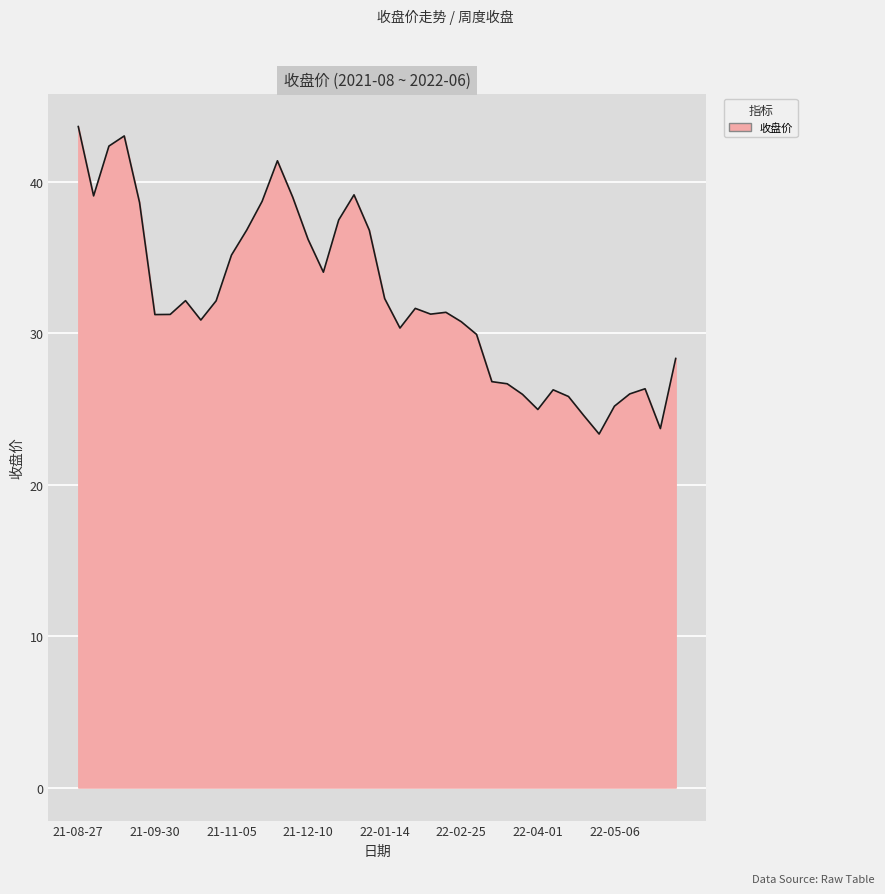

What is the difference between the maximum and minimum values?

20.3